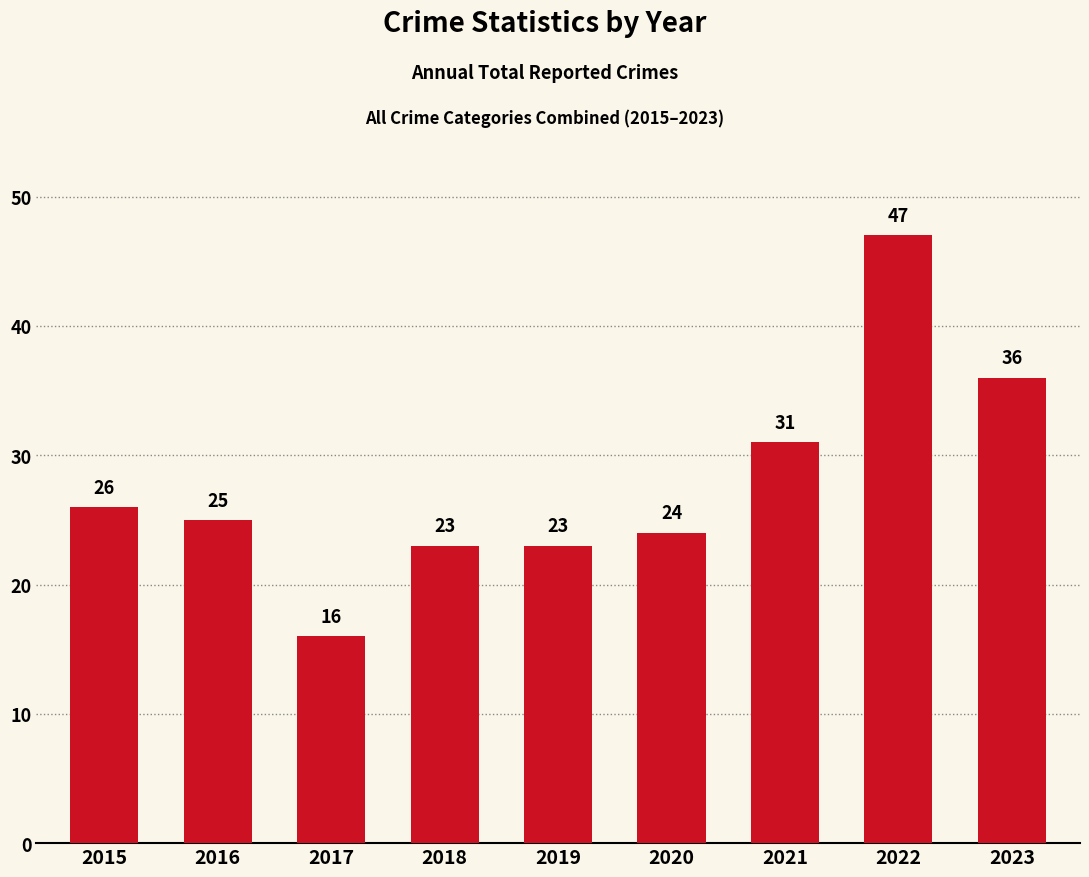

What is the difference between the second highest and minimum values?

20